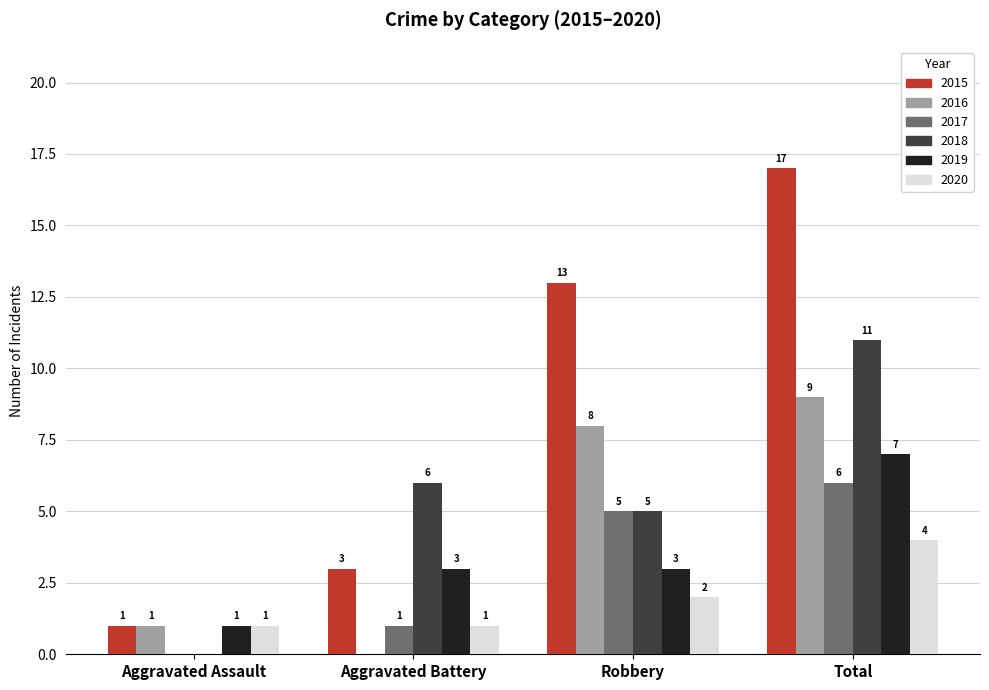

Which series has the largest total across all categories?

2015